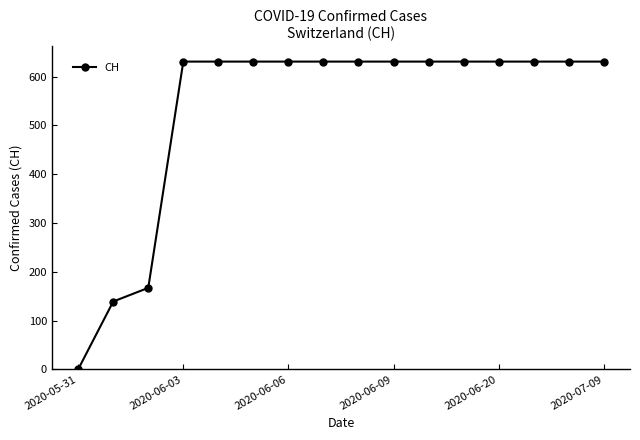

What is the value of the 12th point from the left?

631